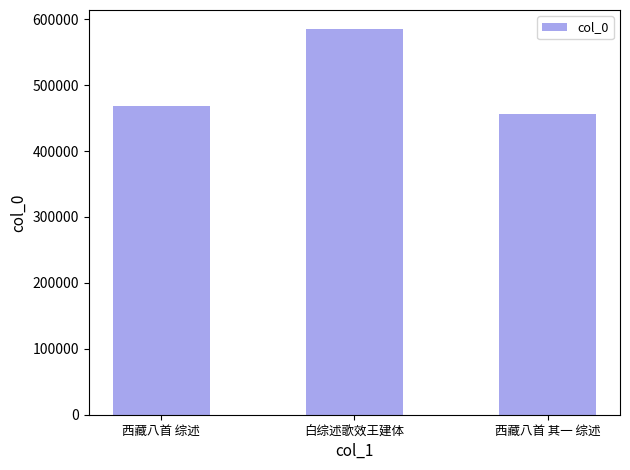

Is it true that the value at 白综述歌效王建体 is 949990?

False